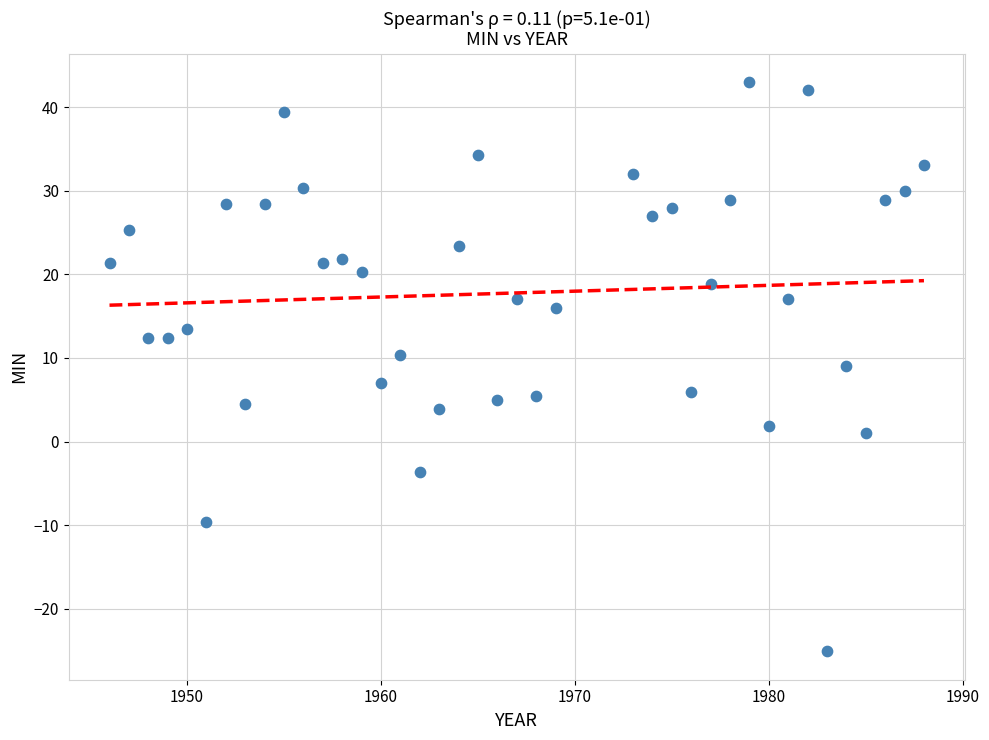

What is the range of Y values (max minus min)?

68.1